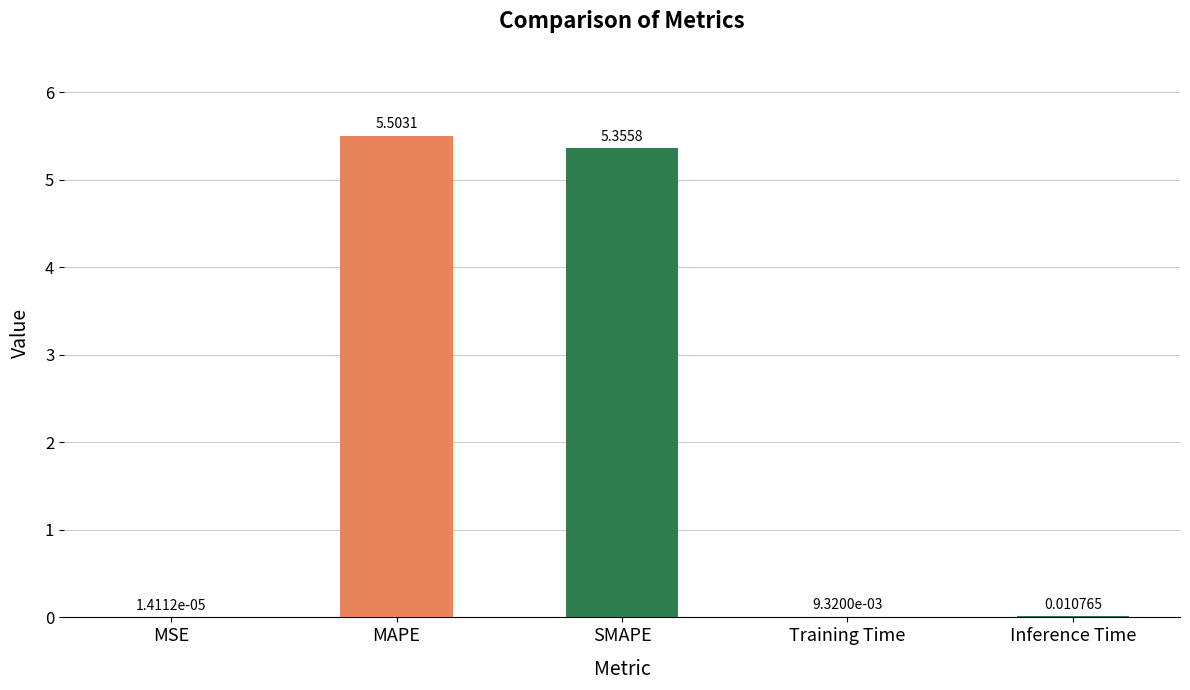

Which label corresponds to the largest value in the chart?

MAPE